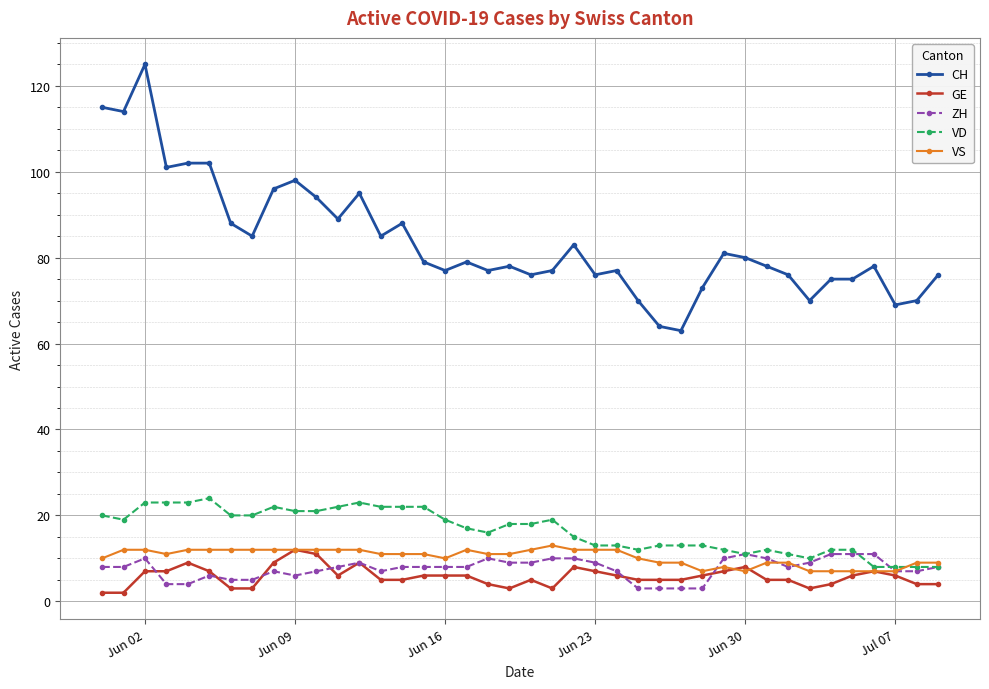

Which series has the largest range (max minus min)?

CH